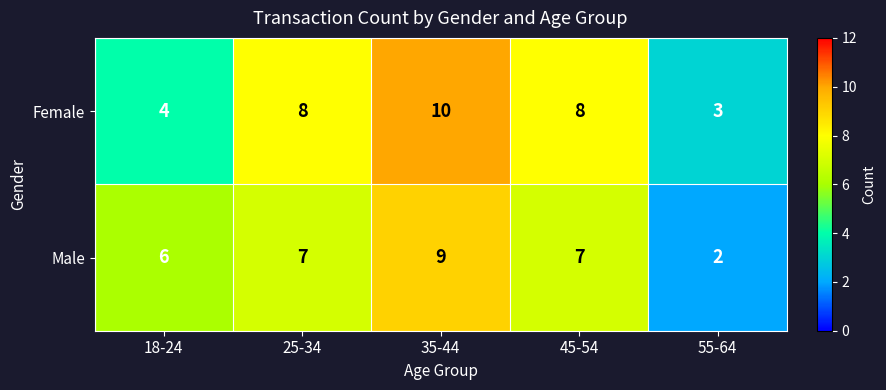

Which category has the highest value across all series?

35-44